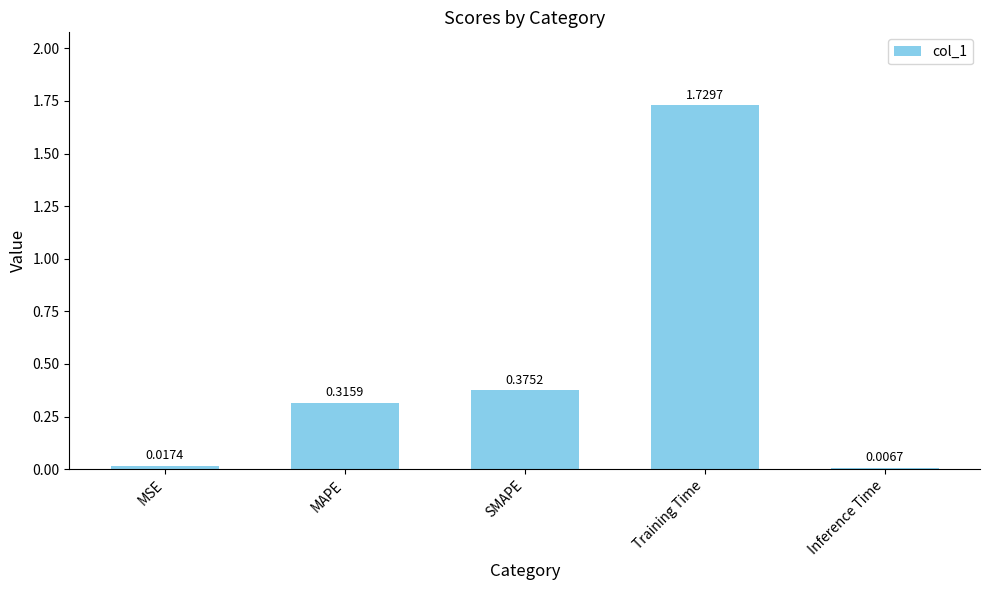

What is the change in value from MAPE to Inference Time?

-0.3